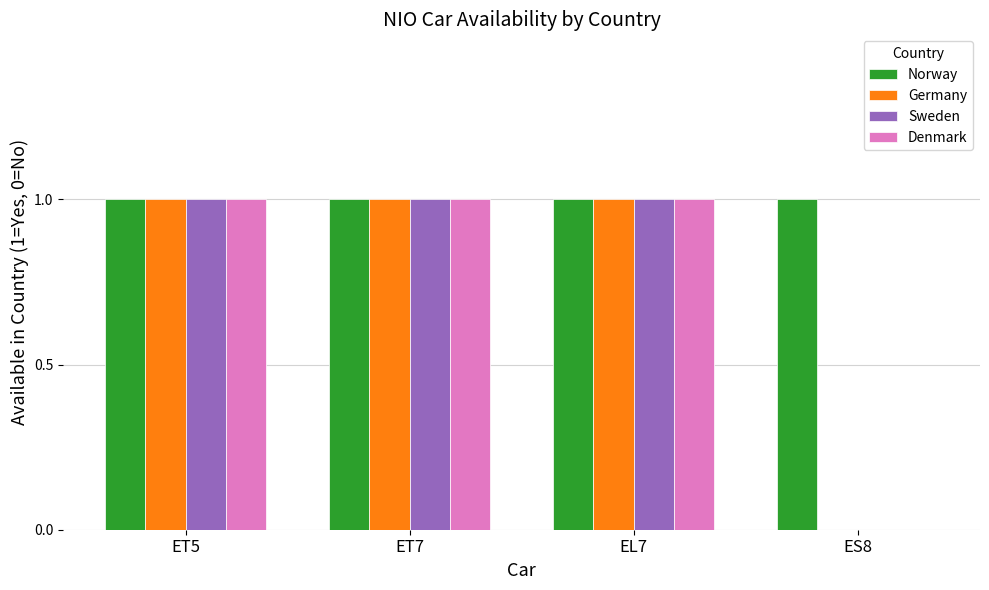

True or false: Sweden has a value of 1 at ET5.

True